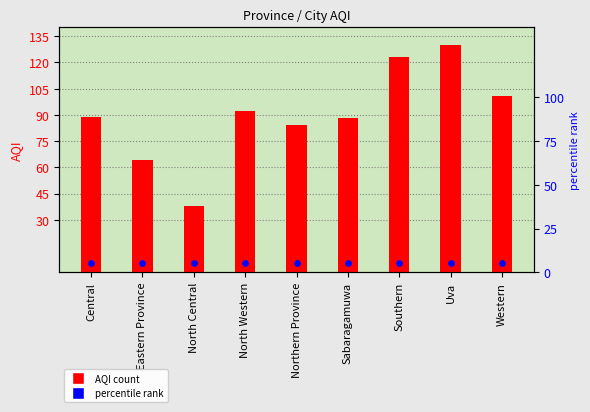

Which series has the largest total across all categories?

AQI